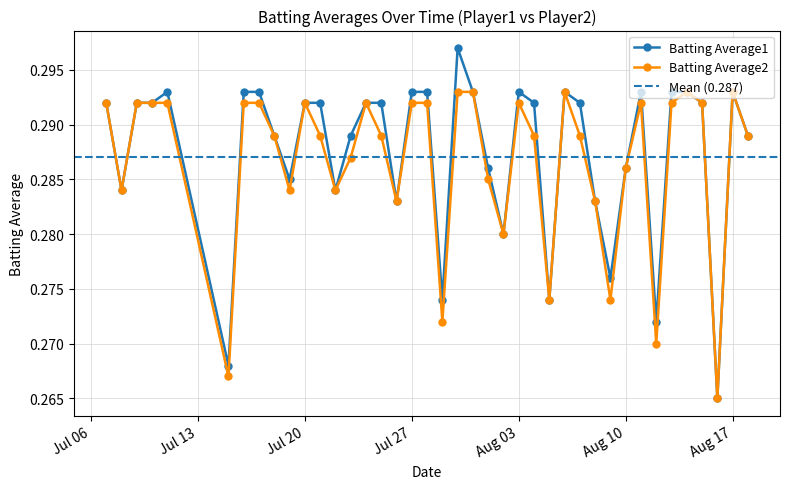

What is the total value across all series at 2010-08-12?

0.5